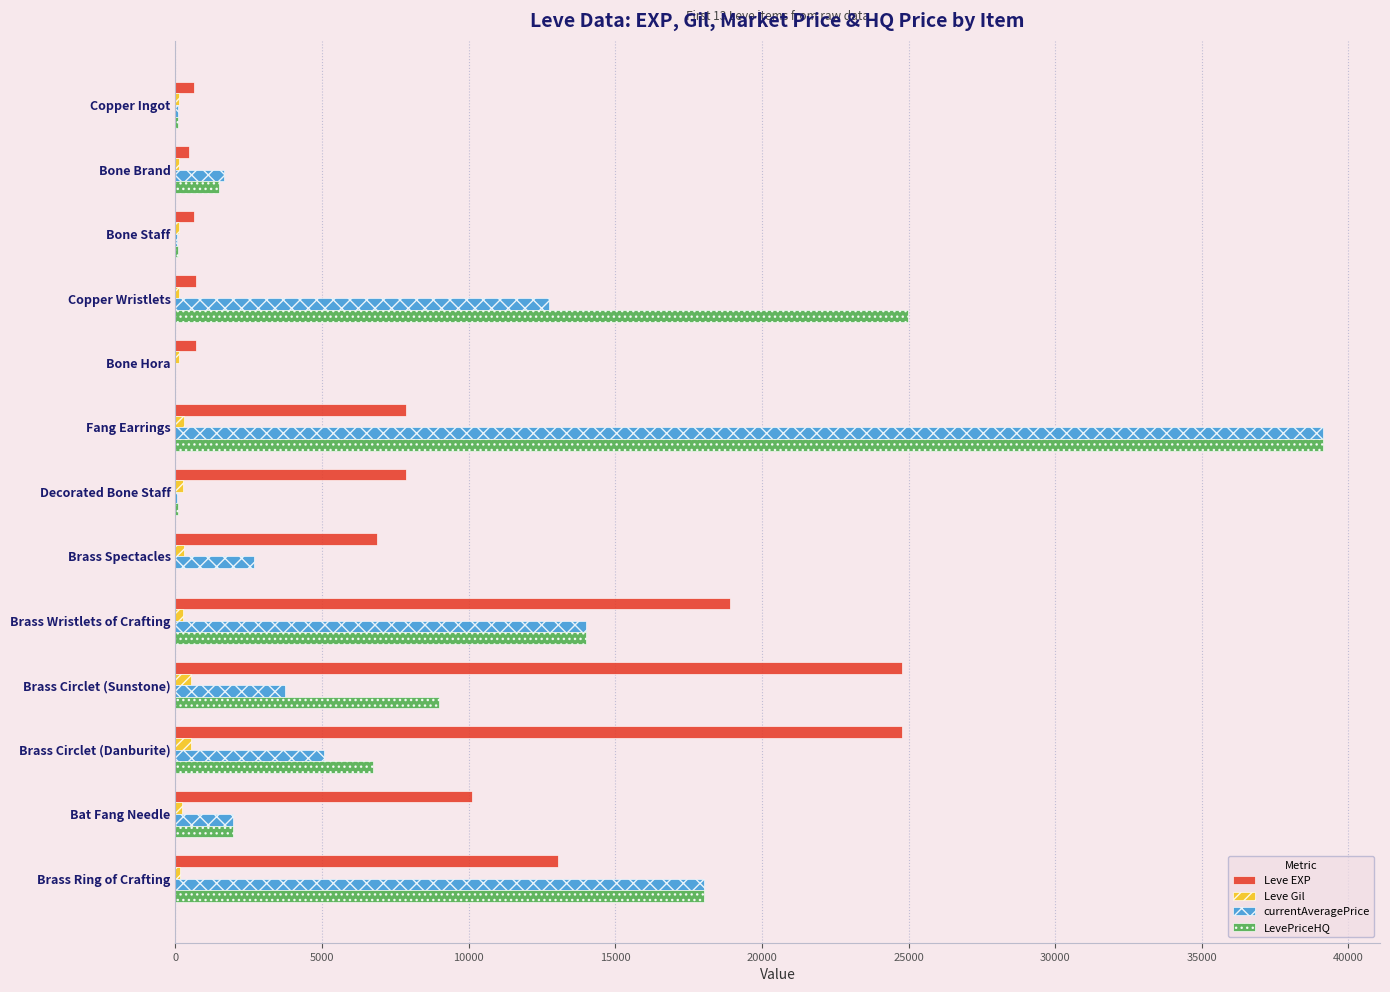

The value of LevePriceHQ at Brass Circlet (Sunstone) is 15980. True or false?

False